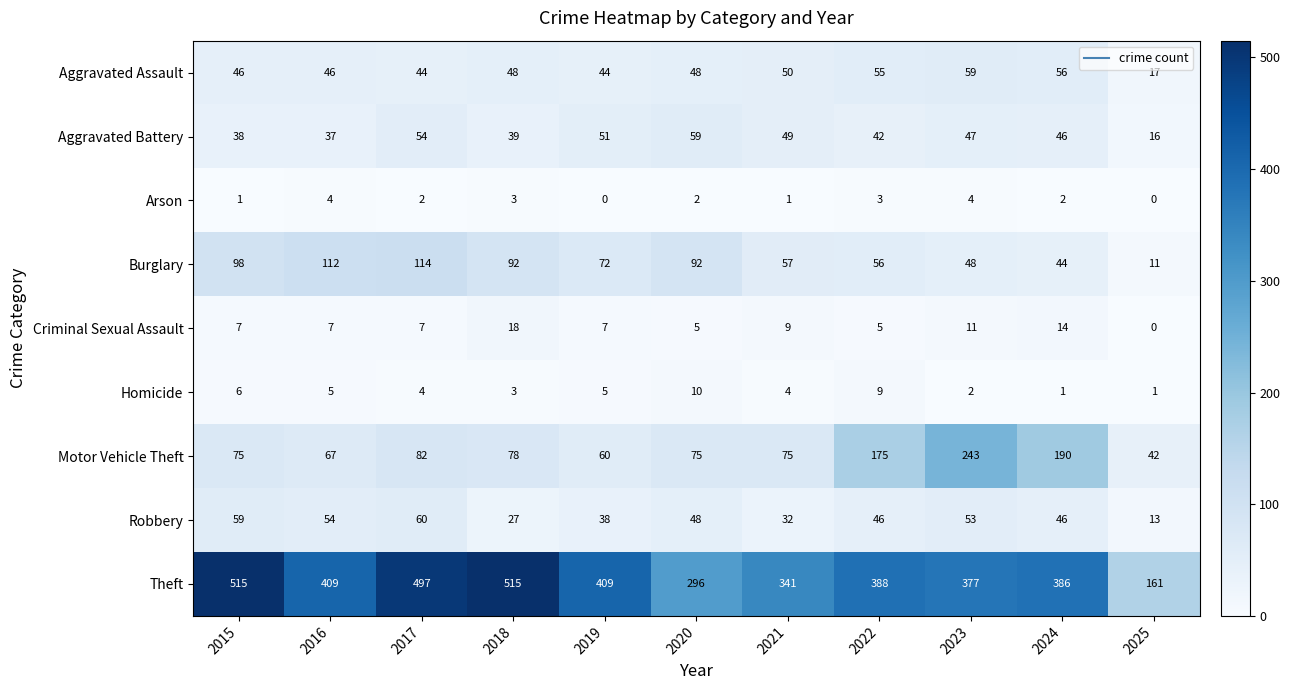

What is the spread (max minus min) of values at 2025?

161